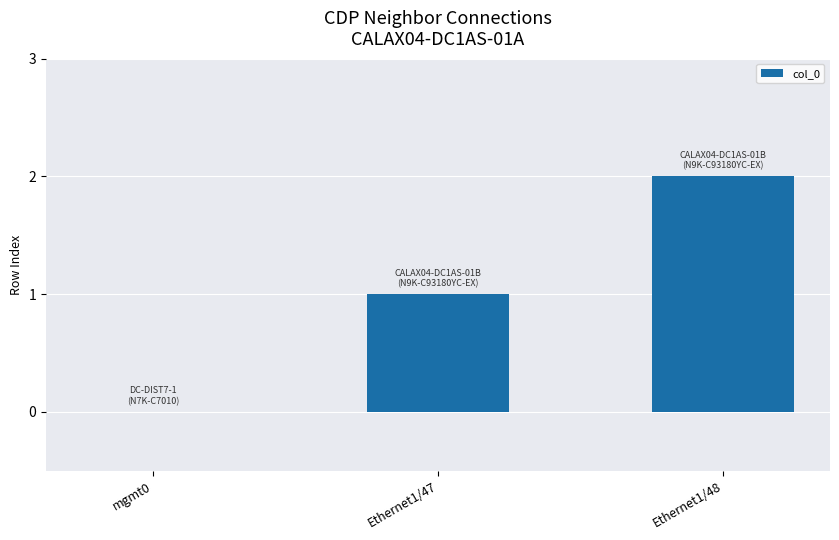

What is the average value?

1